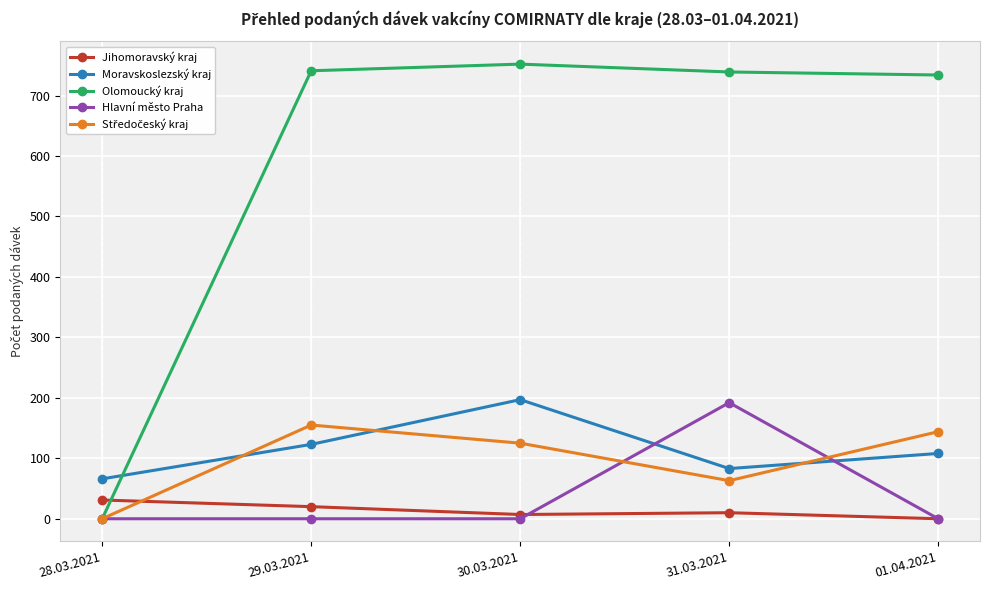

Between which two adjacent categories do Olomoucký kraj and Moravskoslezský kraj first intersect?

28.03.2021 and 29.03.2021